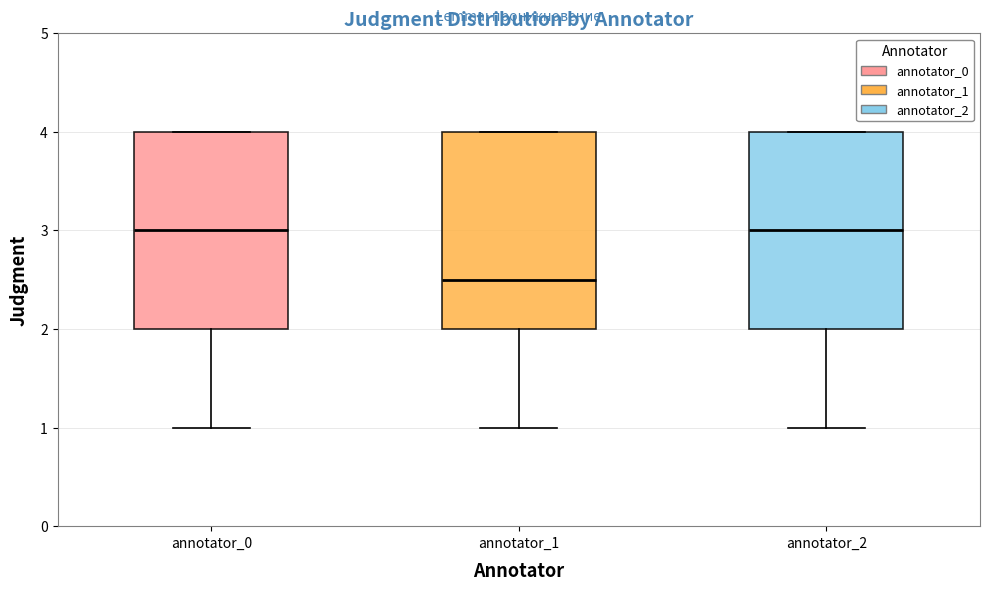

Where does the median line of the box for annotator_2 sit on the y-axis? The values are not printed on the chart, so give them approximately, as read against the axis.

3.0